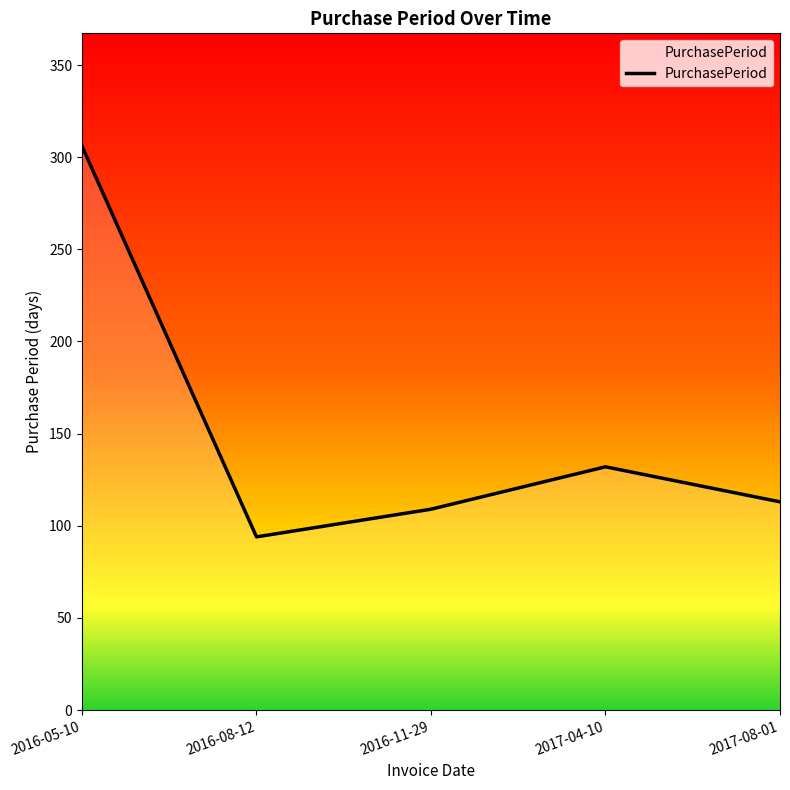

What is the difference between the maximum and minimum values?

212